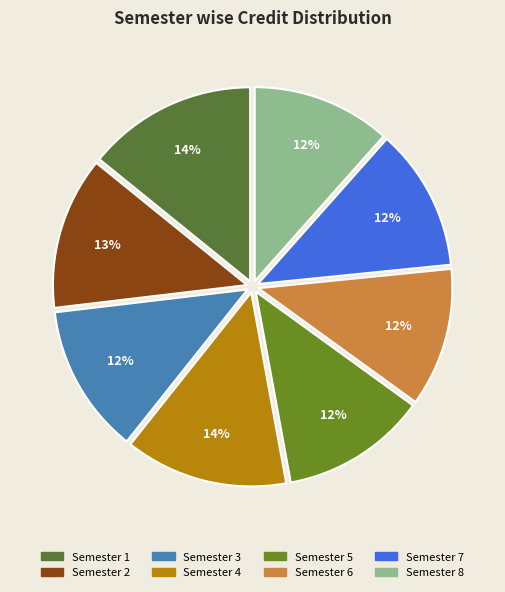

Count the number of slices in the pie.

8